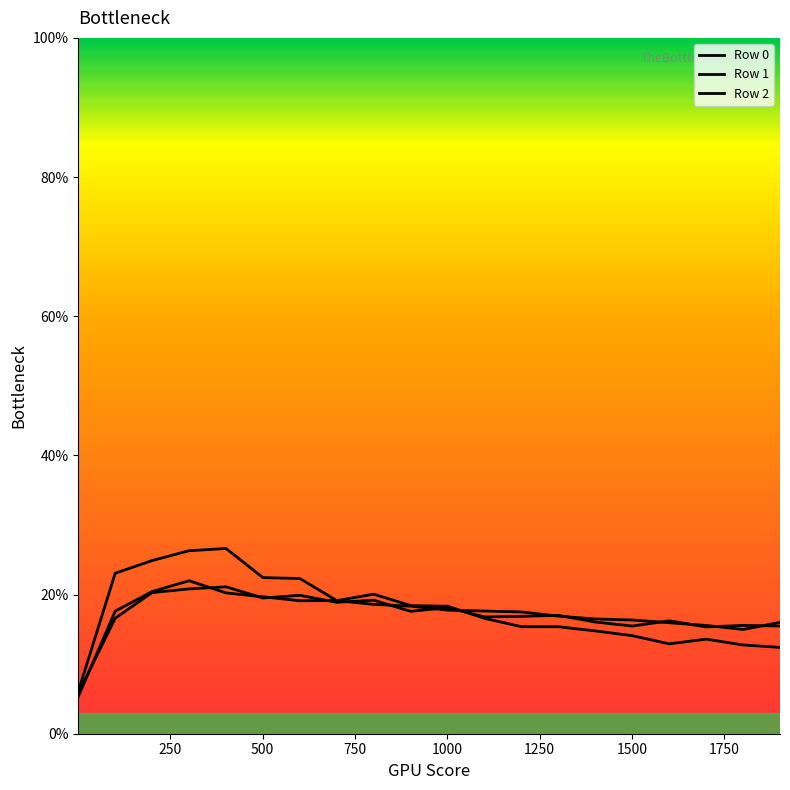

What is the maximum value for Row 1?

0.2